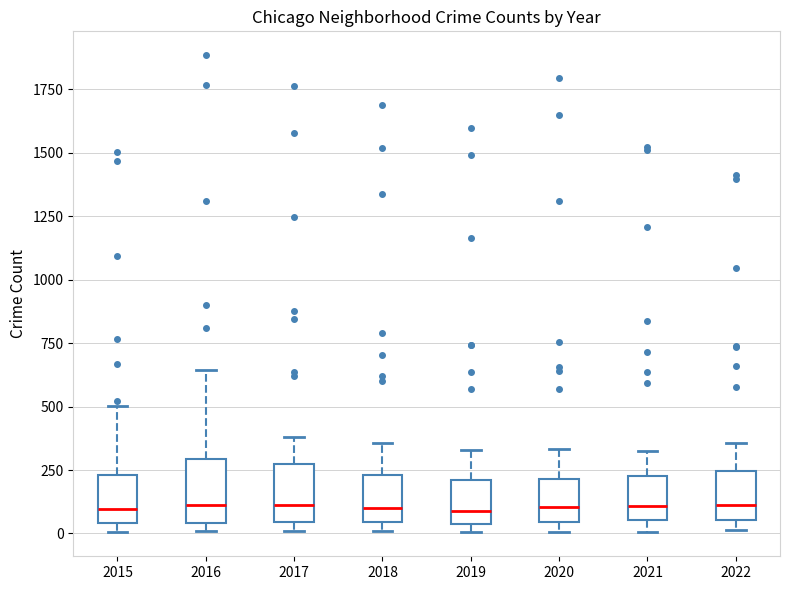

Where is the upper edge of the box at x = 2022 on the y-axis? The values are not printed on the chart, so give them approximately, as read against the axis.

250